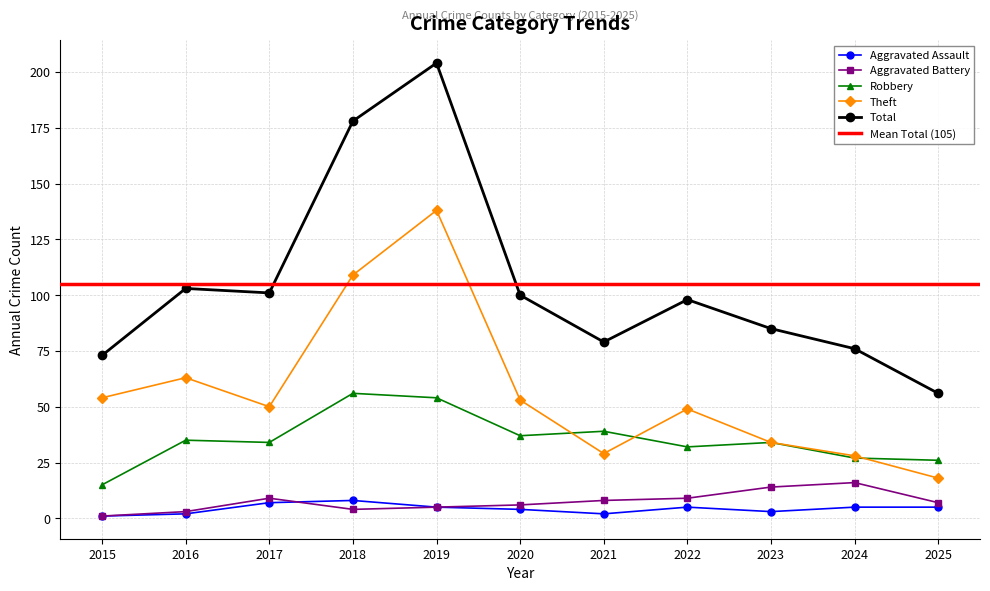

What is the sum of the Aggravated Battery values at 2025 and 2020?

13